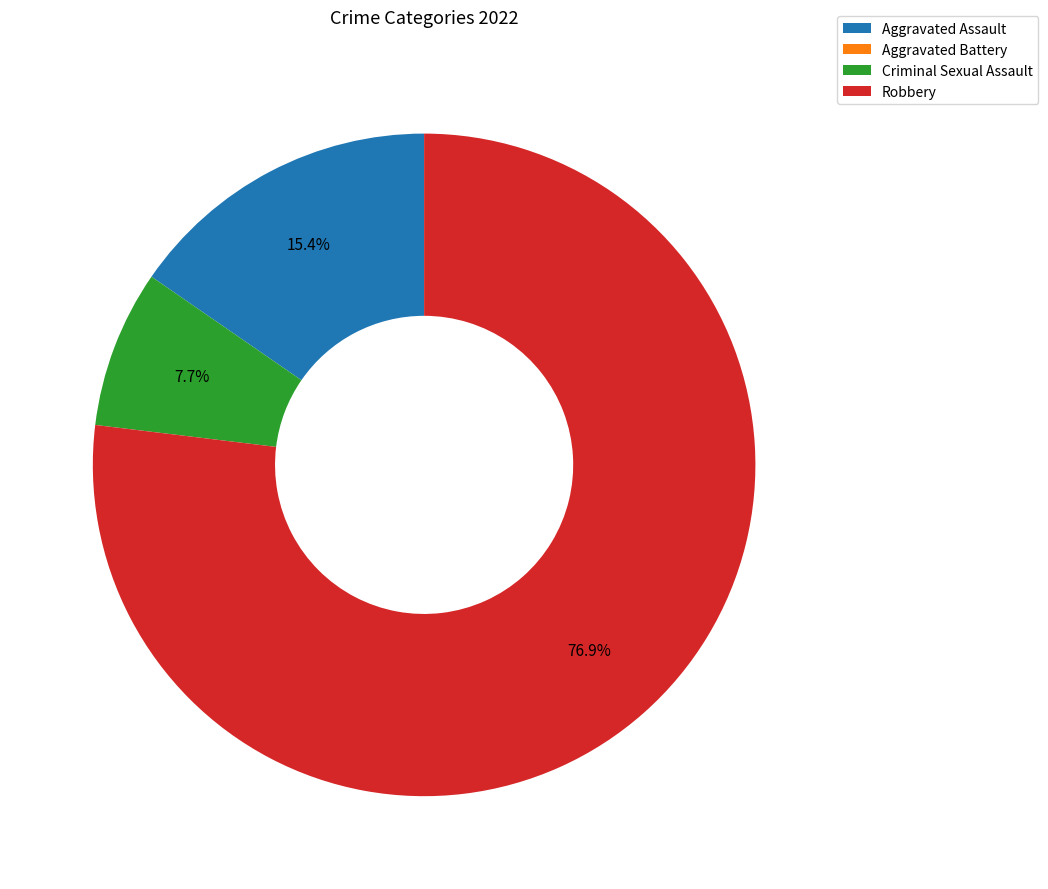

To the nearest percent, what is the combined percentage of Criminal Sexual Assault and Aggravated Assault?

23%